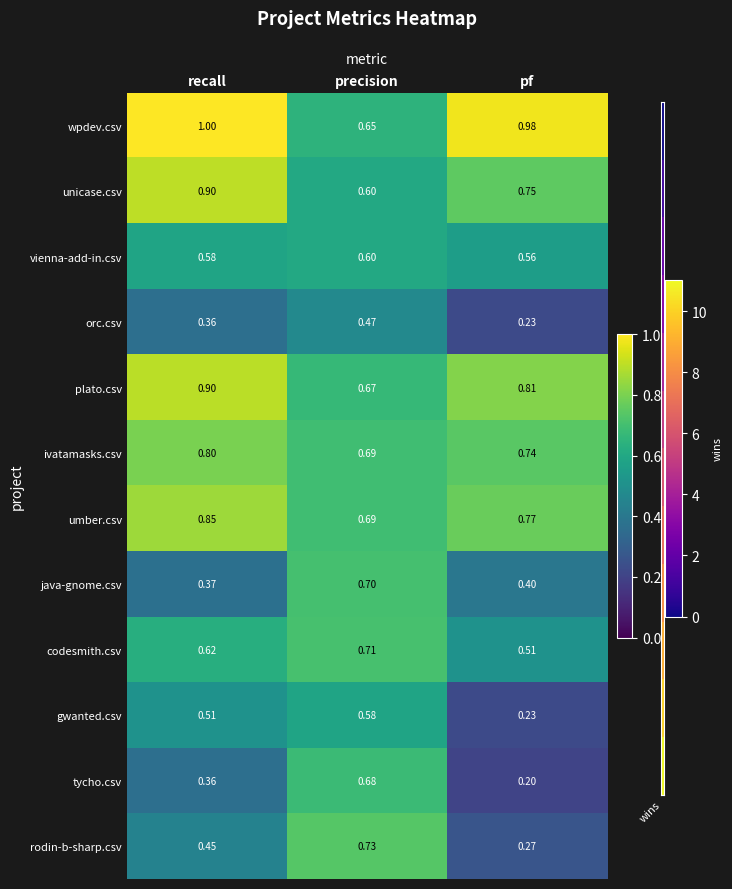

What is the greatest value displayed?

1.0